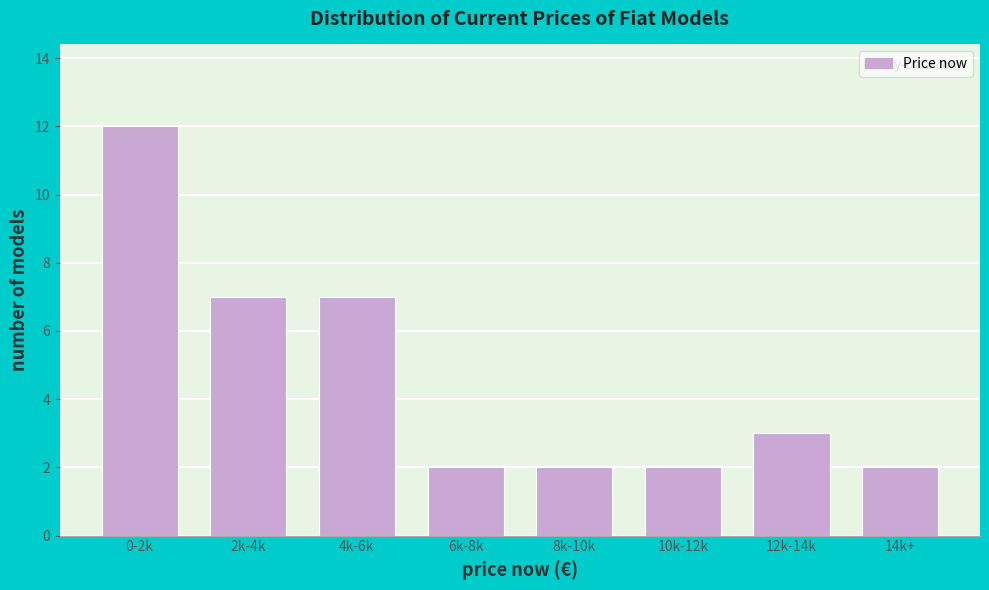

Reading left to right, list all the values displayed in this chart.

12	7	7	2	2	2	3	2